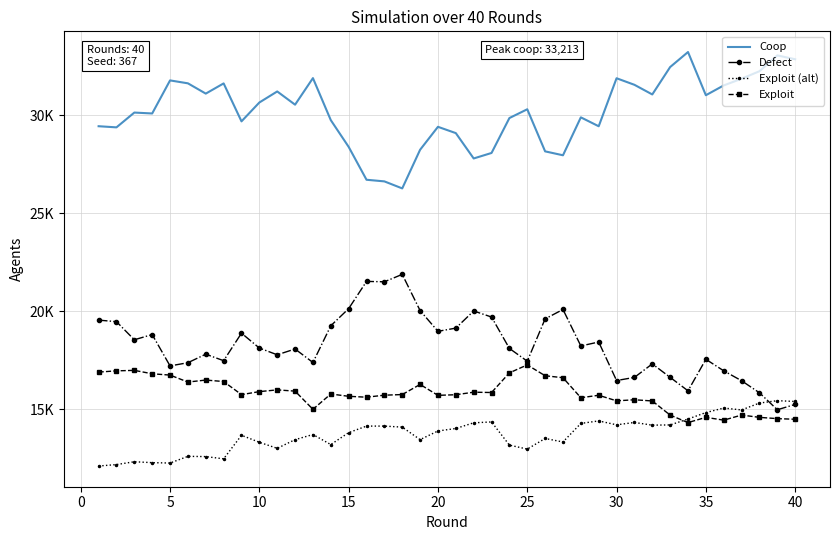

How many interior local peaks does the Defect series have?

11